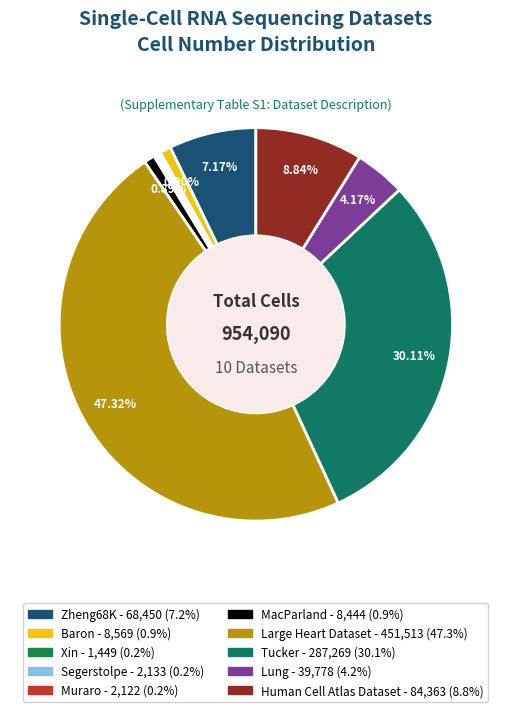

Is it true that Xin is 12% of the pie?

False